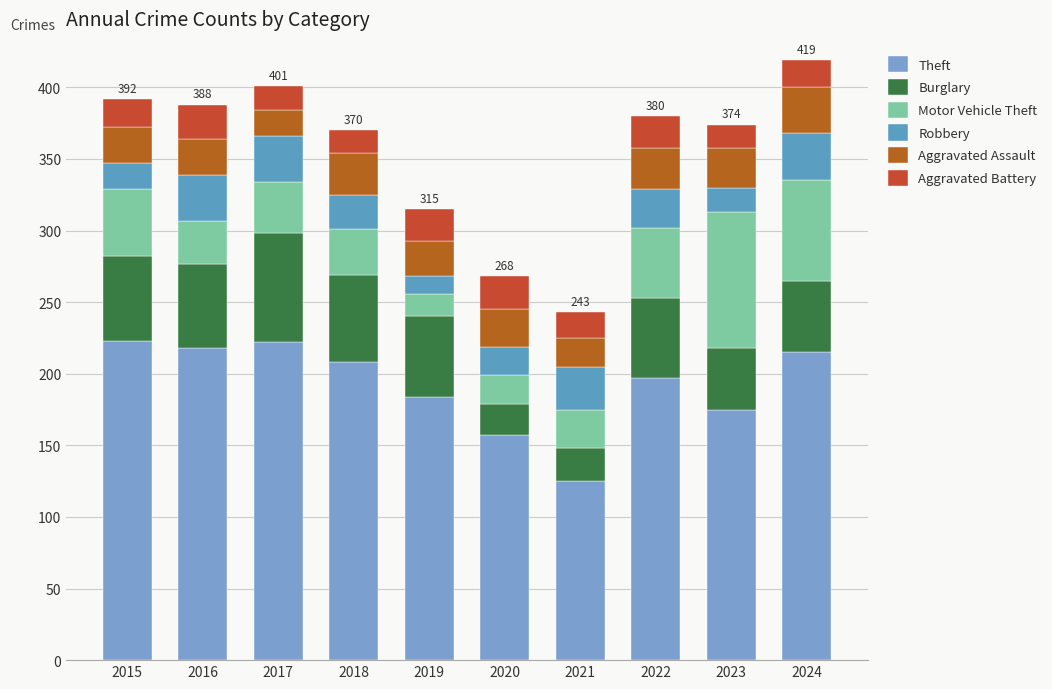

Which series changed the most between 2017 and 2023?

Motor Vehicle Theft